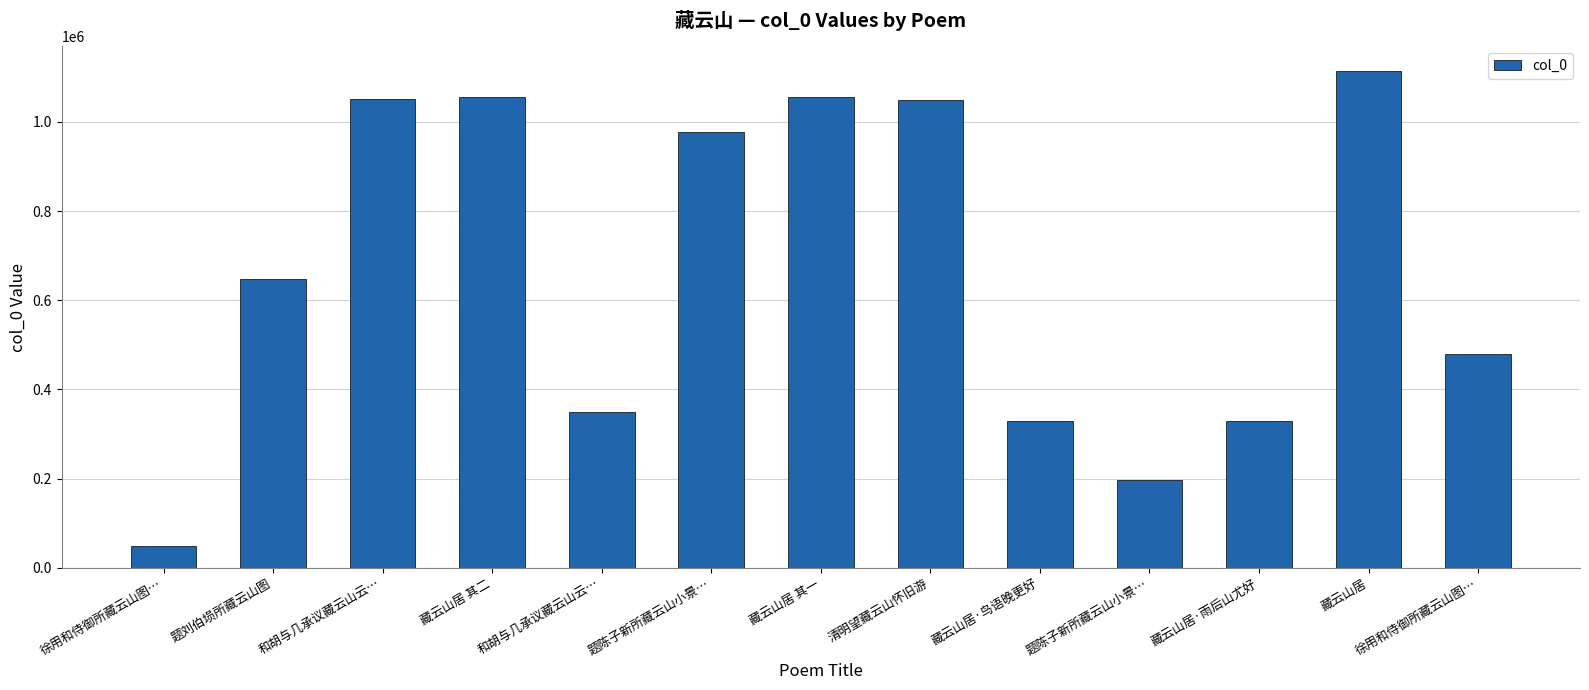

Reading left to right, list all the values displayed in this chart.

48406	648041	1050503	1055629	348334	976779	1055628	1049843	329931	196616	330299	1113553	480557